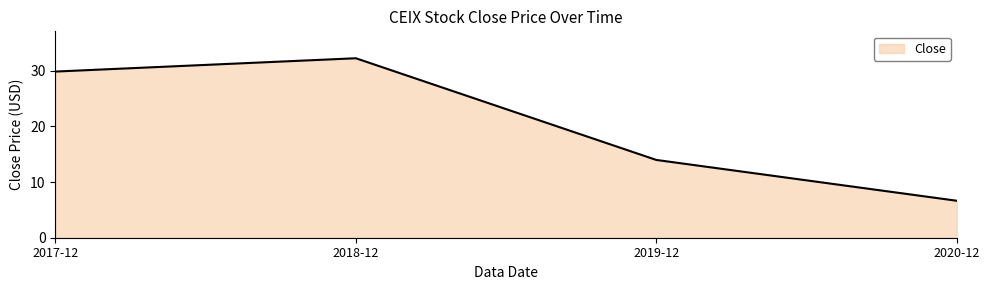

What is the sum of all values?

82.7